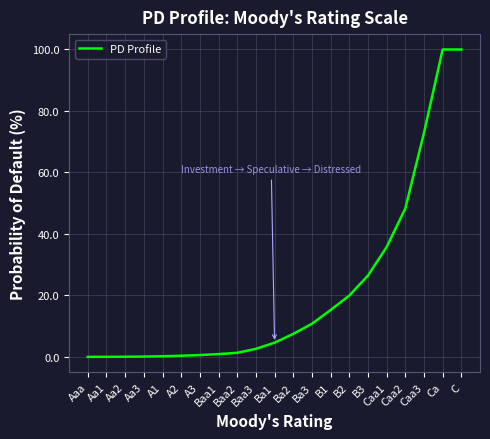

At which label does the data first exceed 4?

Ba1